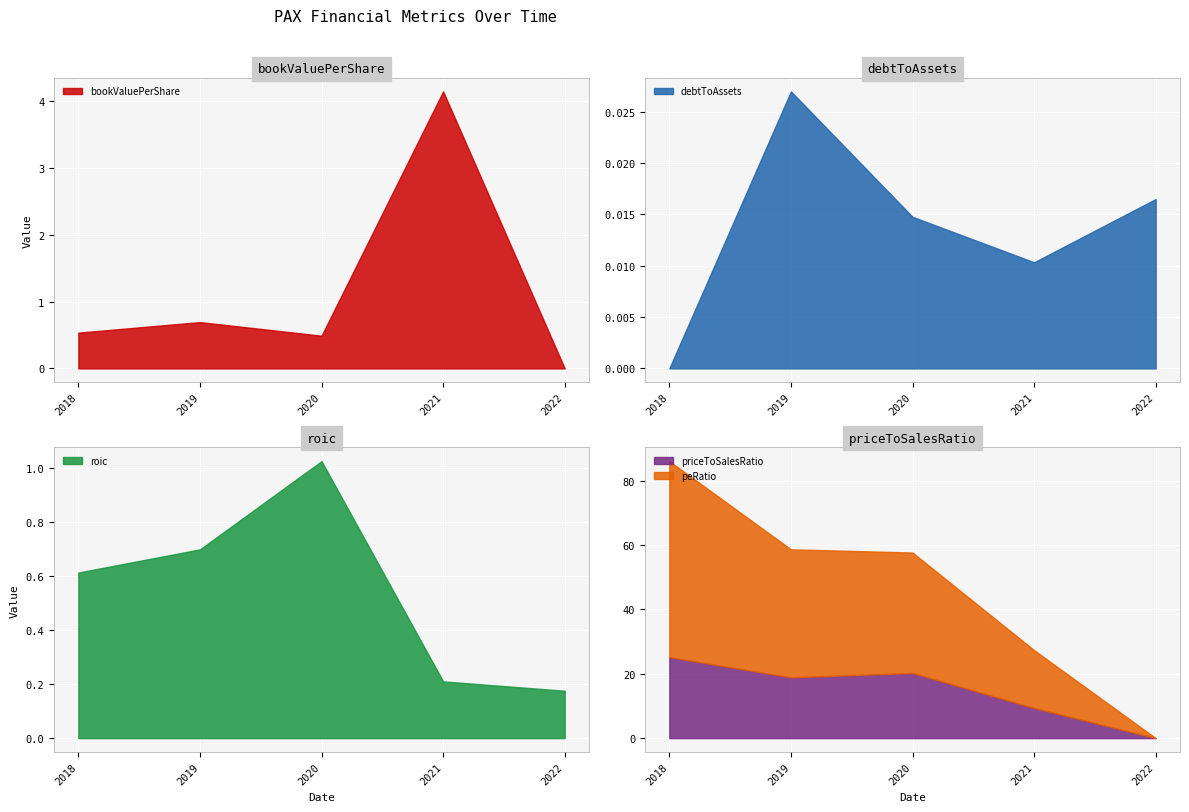

True or false: roic has more than 0 points higher than both neighbors.

True